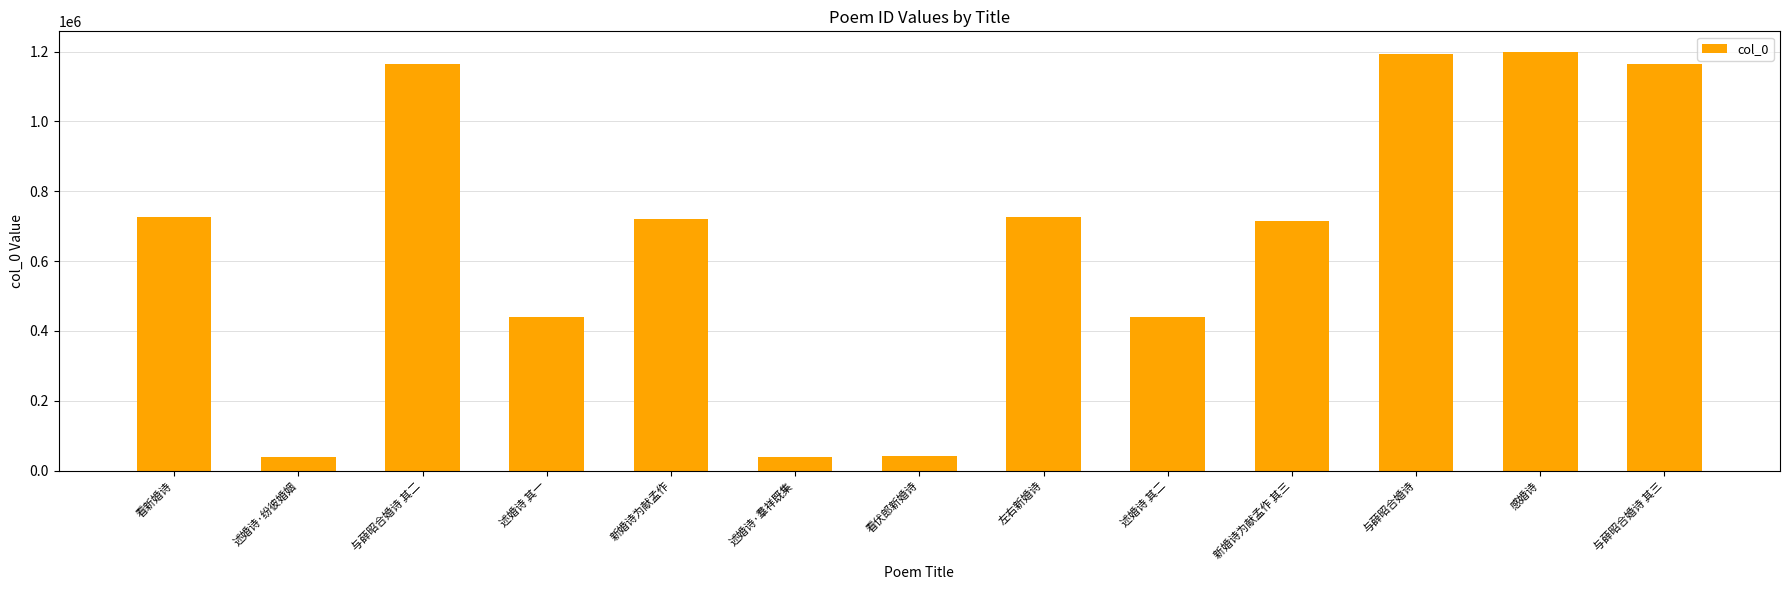

How many series are shown in this chart?

1